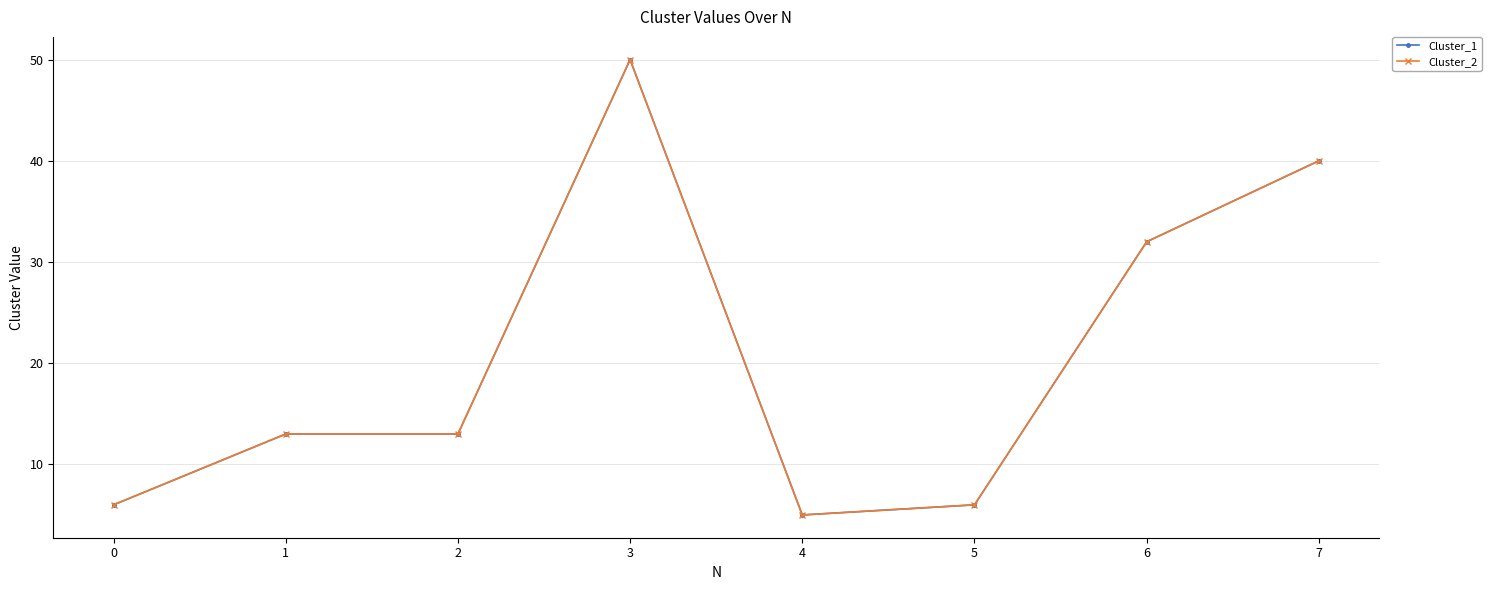

Where does the Cluster_1 series first go above 13?

3